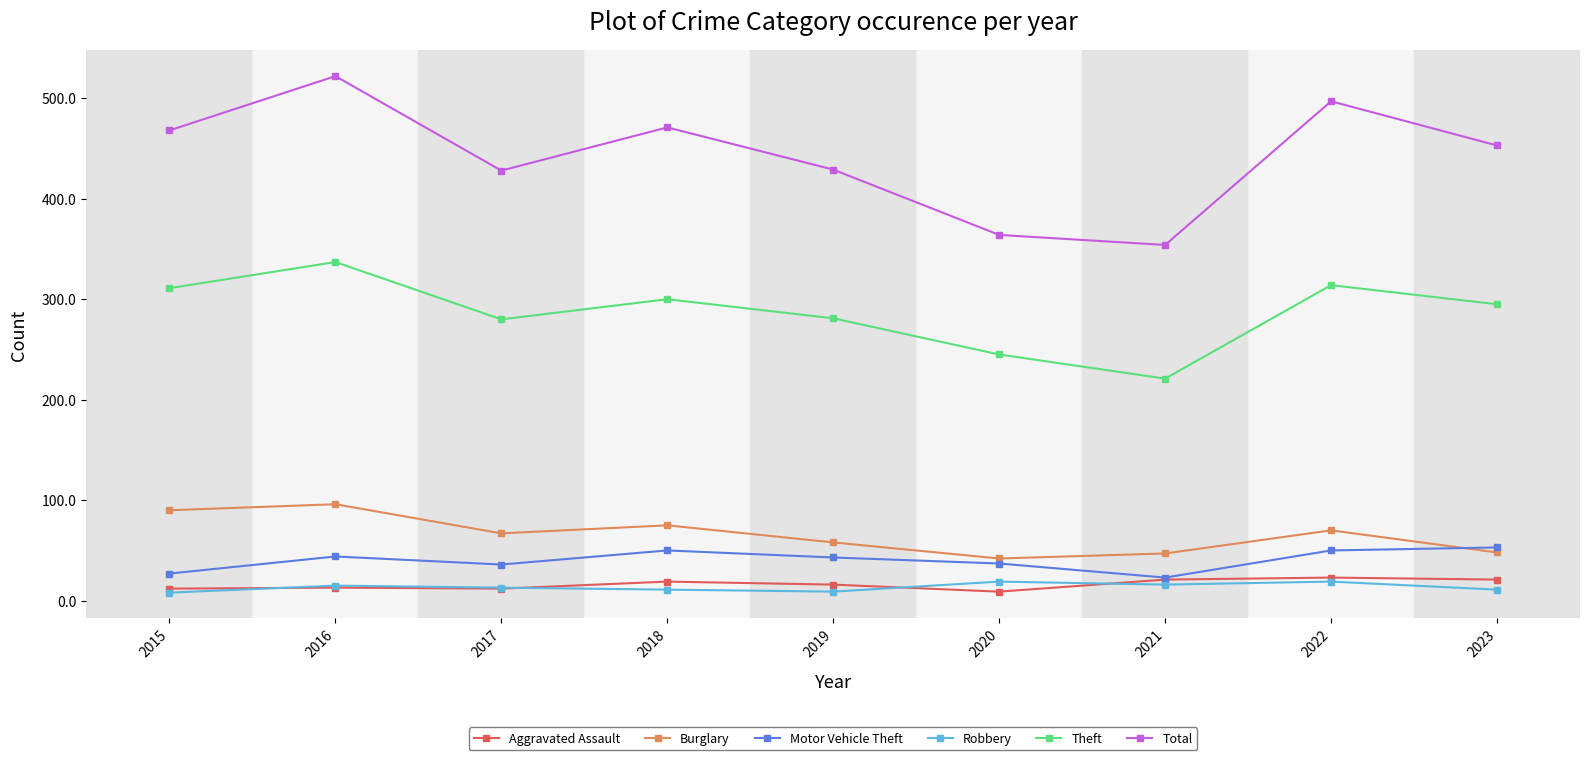

Is it true that Burglary equals 37 at 2019?

False